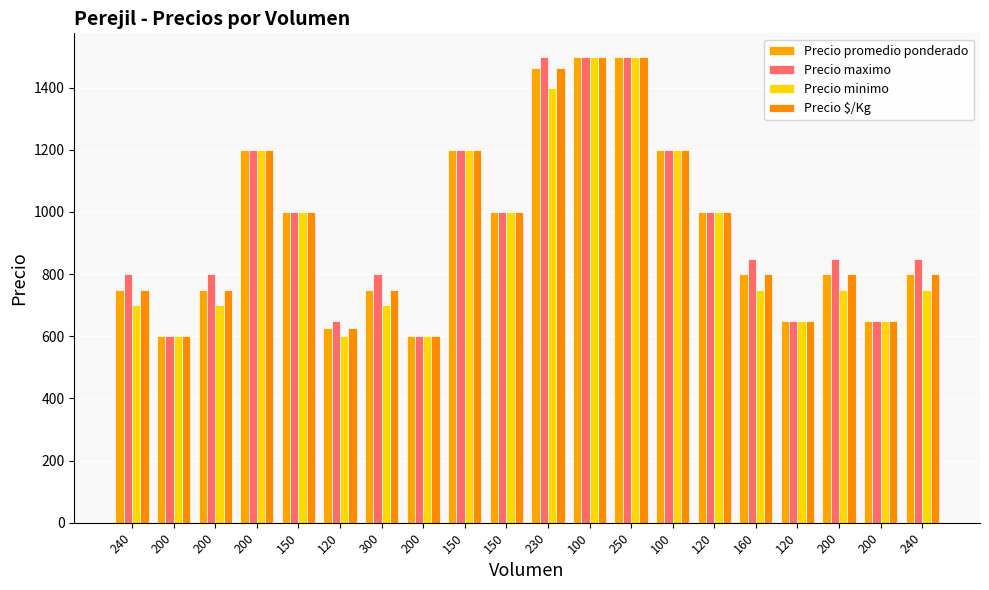

How many data points in Precio $/Kg are less than 800?

8